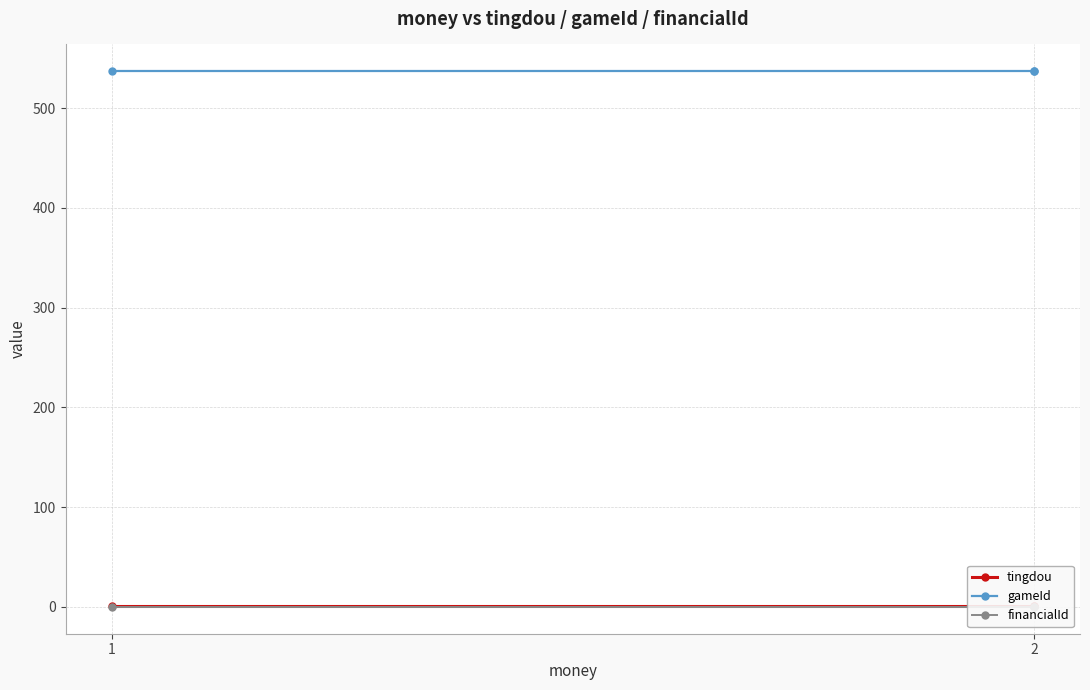

Rank the series at 2 from lowest to highest value.

financialId, tingdou, gameId